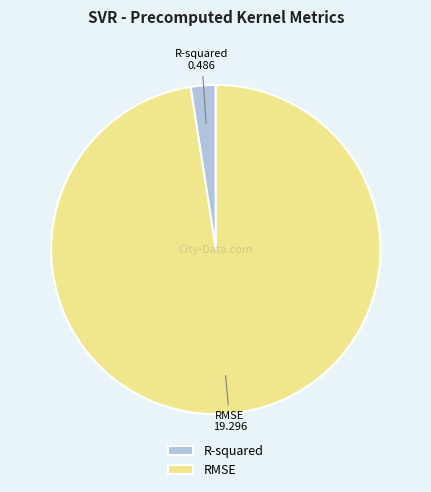

Count the number of slices in the pie.

2